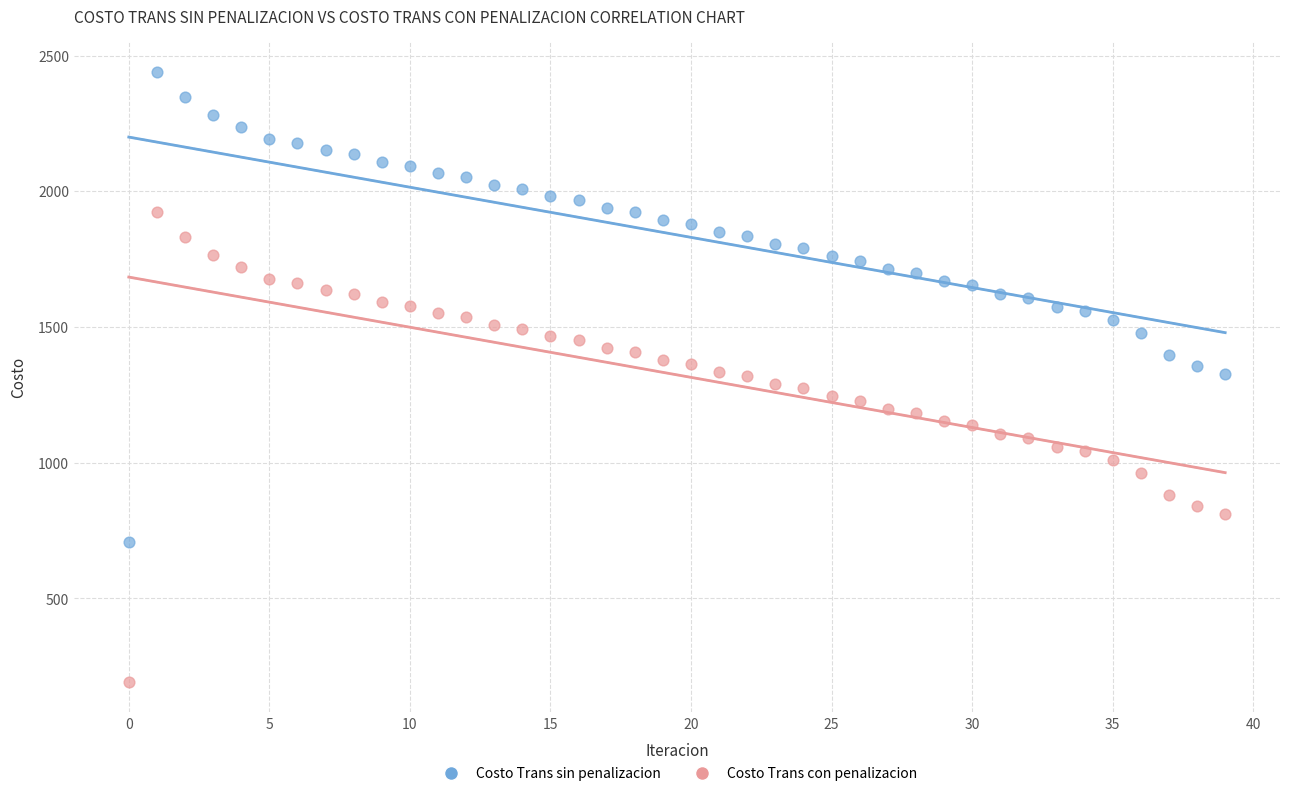

Which series reaches the maximum Y coordinate?

Costo Trans sin penalizacion